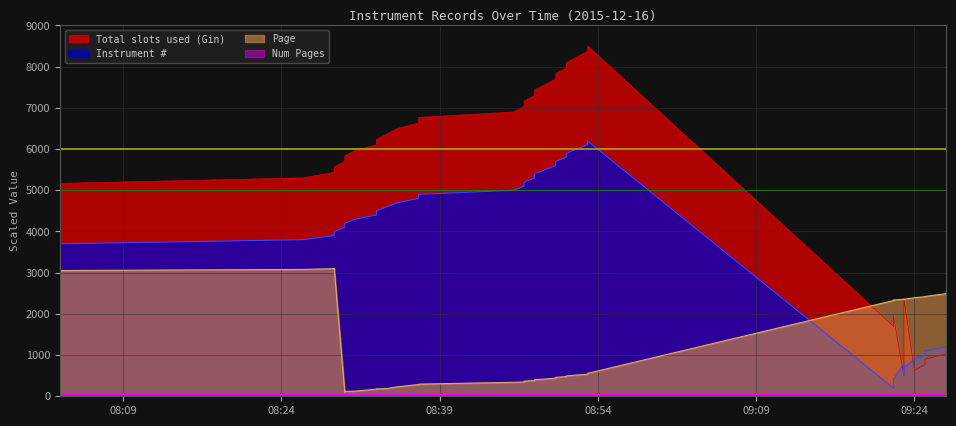

At how many categories does at least one series exceed 1448?

40